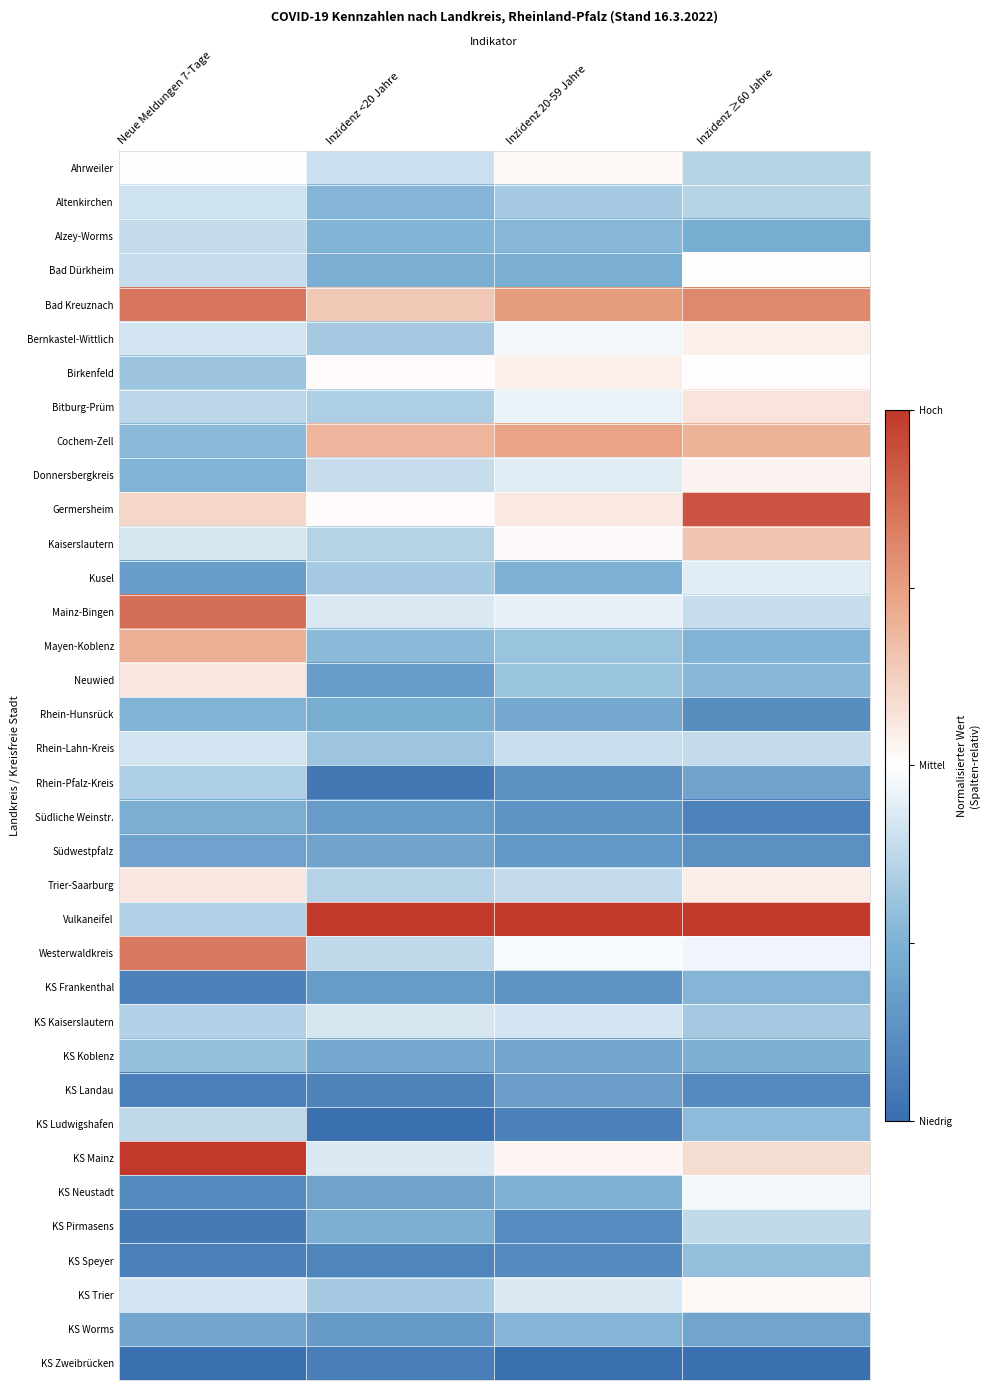

Reading left to right, extract all data points from this chart.

Ahrweiler: Neue Meldungen 7-Tage=0.0	Inzidenz <20 Jahre=-0.2	Inzidenz 20-59 Jahre=0.0	Inzidenz ≥60 Jahre=-0.3
Altenkirchen: Neue Meldungen 7-Tage=-0.2	Inzidenz <20 Jahre=-0.5	Inzidenz 20-59 Jahre=-0.3	Inzidenz ≥60 Jahre=-0.3
Alzey-Worms: Neue Meldungen 7-Tage=-0.2	Inzidenz <20 Jahre=-0.5	Inzidenz 20-59 Jahre=-0.5	Inzidenz ≥60 Jahre=-0.5
Bad Dürkheim: Neue Meldungen 7-Tage=-0.2	Inzidenz <20 Jahre=-0.5	Inzidenz 20-59 Jahre=-0.5	Inzidenz ≥60 Jahre=0.0
Bad Kreuznach: Neue Meldungen 7-Tage=0.7	Inzidenz <20 Jahre=0.3	Inzidenz 20-59 Jahre=0.5	Inzidenz ≥60 Jahre=0.6
Bernkastel-Wittlich: Neue Meldungen 7-Tage=-0.2	Inzidenz <20 Jahre=-0.3	Inzidenz 20-59 Jahre=-0.0	Inzidenz ≥60 Jahre=0.1
Birkenfeld: Neue Meldungen 7-Tage=-0.4	Inzidenz <20 Jahre=0.0	Inzidenz 20-59 Jahre=0.1	Inzidenz ≥60 Jahre=0.0
Bitburg-Prüm: Neue Meldungen 7-Tage=-0.3	Inzidenz <20 Jahre=-0.3	Inzidenz 20-59 Jahre=-0.1	Inzidenz ≥60 Jahre=0.1
Cochem-Zell: Neue Meldungen 7-Tage=-0.4	Inzidenz <20 Jahre=0.4	Inzidenz 20-59 Jahre=0.5	Inzidenz ≥60 Jahre=0.4
Donnersbergkreis: Neue Meldungen 7-Tage=-0.5	Inzidenz <20 Jahre=-0.2	Inzidenz 20-59 Jahre=-0.1	Inzidenz ≥60 Jahre=0.1
Germersheim: Neue Meldungen 7-Tage=0.2	Inzidenz <20 Jahre=0.0	Inzidenz 20-59 Jahre=0.1	Inzidenz ≥60 Jahre=0.9
Kaiserslautern: Neue Meldungen 7-Tage=-0.2	Inzidenz <20 Jahre=-0.3	Inzidenz 20-59 Jahre=0.0	Inzidenz ≥60 Jahre=0.3
Kusel: Neue Meldungen 7-Tage=-0.6	Inzidenz <20 Jahre=-0.3	Inzidenz 20-59 Jahre=-0.5	Inzidenz ≥60 Jahre=-0.1
Mainz-Bingen: Neue Meldungen 7-Tage=0.7	Inzidenz <20 Jahre=-0.1	Inzidenz 20-59 Jahre=-0.1	Inzidenz ≥60 Jahre=-0.2
Mayen-Koblenz: Neue Meldungen 7-Tage=0.4	Inzidenz <20 Jahre=-0.4	Inzidenz 20-59 Jahre=-0.4	Inzidenz ≥60 Jahre=-0.5
Neuwied: Neue Meldungen 7-Tage=0.1	Inzidenz <20 Jahre=-0.6	Inzidenz 20-59 Jahre=-0.4	Inzidenz ≥60 Jahre=-0.5
Rhein-Hunsrück: Neue Meldungen 7-Tage=-0.5	Inzidenz <20 Jahre=-0.5	Inzidenz 20-59 Jahre=-0.6	Inzidenz ≥60 Jahre=-0.8
Rhein-Lahn-Kreis: Neue Meldungen 7-Tage=-0.2	Inzidenz <20 Jahre=-0.4	Inzidenz 20-59 Jahre=-0.2	Inzidenz ≥60 Jahre=-0.2
Rhein-Pfalz-Kreis: Neue Meldungen 7-Tage=-0.3	Inzidenz <20 Jahre=-0.9	Inzidenz 20-59 Jahre=-0.7	Inzidenz ≥60 Jahre=-0.6
Südliche Weinstr.: Neue Meldungen 7-Tage=-0.5	Inzidenz <20 Jahre=-0.7	Inzidenz 20-59 Jahre=-0.7	Inzidenz ≥60 Jahre=-0.9
Südwestpfalz: Neue Meldungen 7-Tage=-0.6	Inzidenz <20 Jahre=-0.6	Inzidenz 20-59 Jahre=-0.7	Inzidenz ≥60 Jahre=-0.7
Trier-Saarburg: Neue Meldungen 7-Tage=0.1	Inzidenz <20 Jahre=-0.3	Inzidenz 20-59 Jahre=-0.2	Inzidenz ≥60 Jahre=0.1
Vulkaneifel: Neue Meldungen 7-Tage=-0.3	Inzidenz <20 Jahre=1.0	Inzidenz 20-59 Jahre=1.0	Inzidenz ≥60 Jahre=1.0
Westerwaldkreis: Neue Meldungen 7-Tage=0.7	Inzidenz <20 Jahre=-0.2	Inzidenz 20-59 Jahre=-0.0	Inzidenz ≥60 Jahre=-0.1
KS Frankenthal: Neue Meldungen 7-Tage=-0.9	Inzidenz <20 Jahre=-0.7	Inzidenz 20-59 Jahre=-0.7	Inzidenz ≥60 Jahre=-0.5
KS Kaiserslautern: Neue Meldungen 7-Tage=-0.3	Inzidenz <20 Jahre=-0.2	Inzidenz 20-59 Jahre=-0.2	Inzidenz ≥60 Jahre=-0.3
KS Koblenz: Neue Meldungen 7-Tage=-0.4	Inzidenz <20 Jahre=-0.6	Inzidenz 20-59 Jahre=-0.6	Inzidenz ≥60 Jahre=-0.5
KS Landau: Neue Meldungen 7-Tage=-0.9	Inzidenz <20 Jahre=-0.8	Inzidenz 20-59 Jahre=-0.6	Inzidenz ≥60 Jahre=-0.8
KS Ludwigshafen: Neue Meldungen 7-Tage=-0.2	Inzidenz <20 Jahre=-1.0	Inzidenz 20-59 Jahre=-0.9	Inzidenz ≥60 Jahre=-0.4
KS Mainz: Neue Meldungen 7-Tage=1.0	Inzidenz <20 Jahre=-0.1	Inzidenz 20-59 Jahre=0.0	Inzidenz ≥60 Jahre=0.2
KS Neustadt: Neue Meldungen 7-Tage=-0.8	Inzidenz <20 Jahre=-0.6	Inzidenz 20-59 Jahre=-0.5	Inzidenz ≥60 Jahre=-0.1
KS Pirmasens: Neue Meldungen 7-Tage=-0.9	Inzidenz <20 Jahre=-0.5	Inzidenz 20-59 Jahre=-0.8	Inzidenz ≥60 Jahre=-0.2
KS Speyer: Neue Meldungen 7-Tage=-0.9	Inzidenz <20 Jahre=-0.8	Inzidenz 20-59 Jahre=-0.8	Inzidenz ≥60 Jahre=-0.4
KS Trier: Neue Meldungen 7-Tage=-0.2	Inzidenz <20 Jahre=-0.3	Inzidenz 20-59 Jahre=-0.1	Inzidenz ≥60 Jahre=0.0
KS Worms: Neue Meldungen 7-Tage=-0.6	Inzidenz <20 Jahre=-0.7	Inzidenz 20-59 Jahre=-0.5	Inzidenz ≥60 Jahre=-0.6
KS Zweibrücken: Neue Meldungen 7-Tage=-1.0	Inzidenz <20 Jahre=-0.9	Inzidenz 20-59 Jahre=-1.0	Inzidenz ≥60 Jahre=-1.0